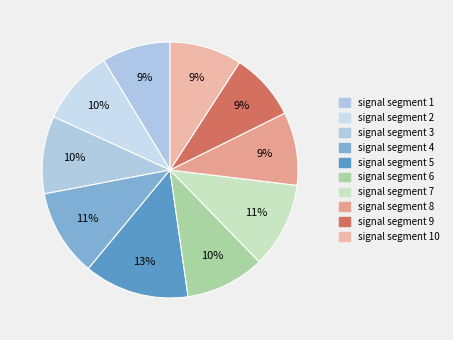

What percentage is the signal segment 9 slice, to the nearest percent?

9%